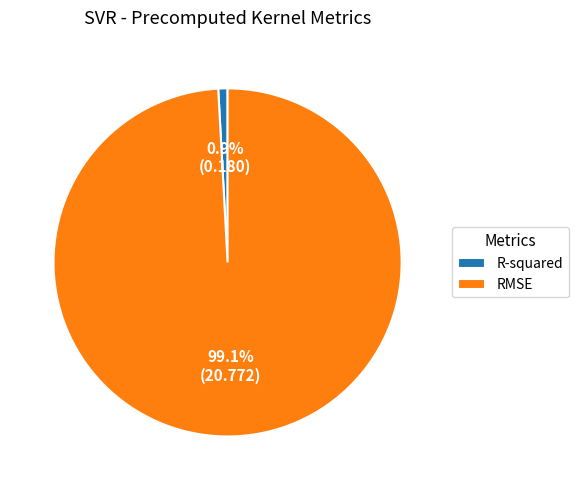

To the nearest percent, what is the average slice percentage?

50%